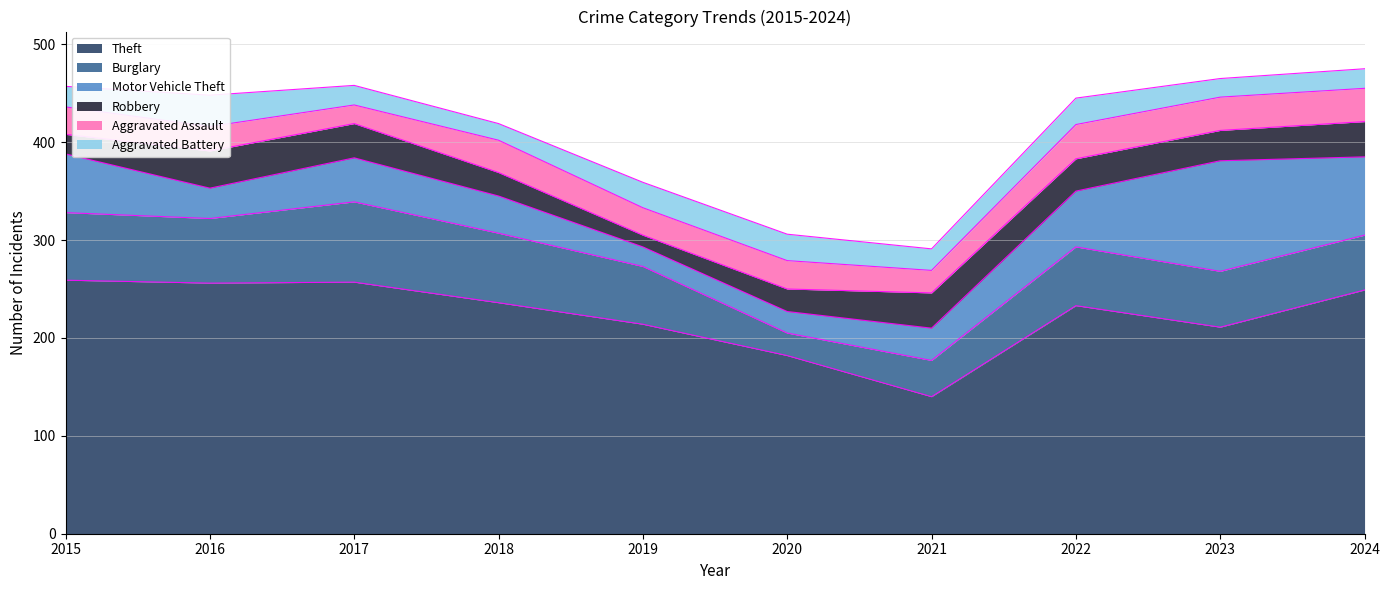

How many intersections are there between Motor Vehicle Theft and Robbery?

4